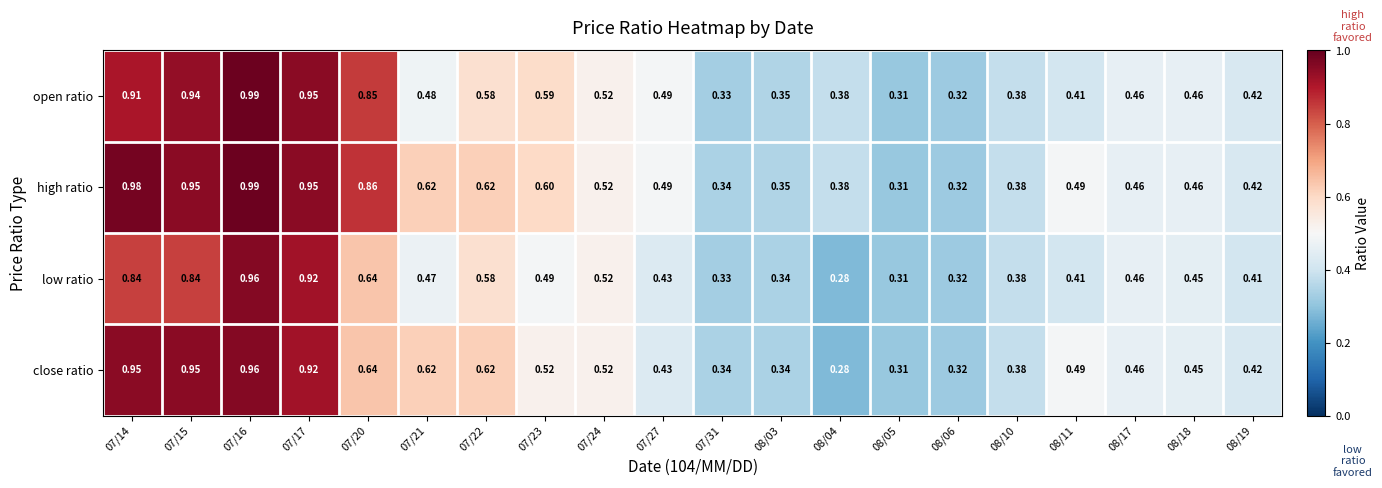

Count the number of categories in the chart.

20